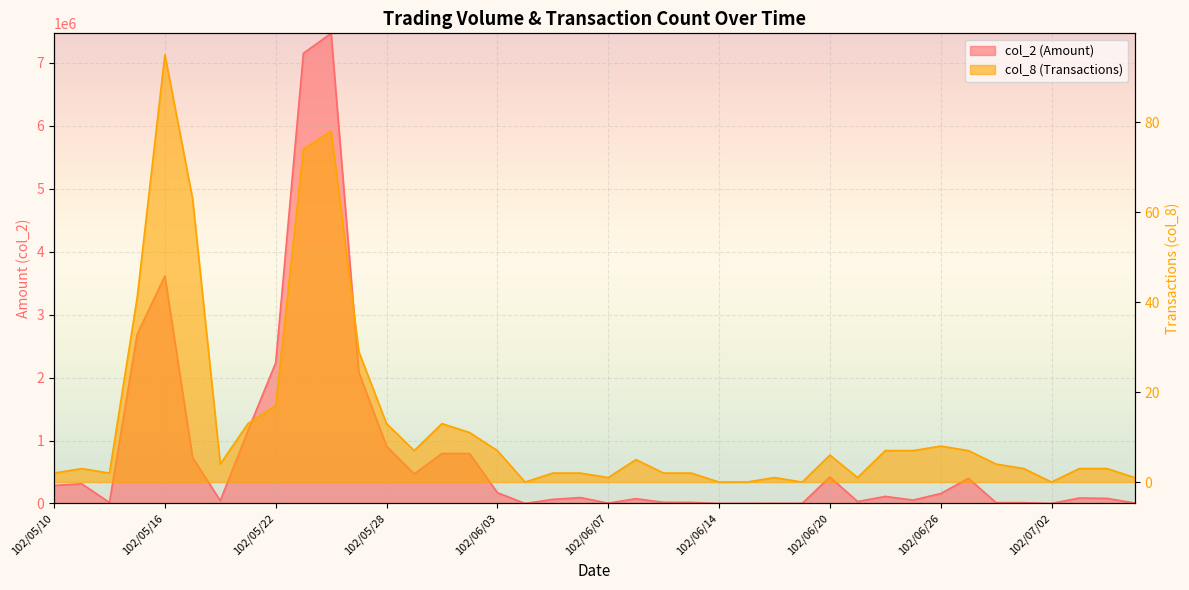

What is the greatest value displayed?

7470720